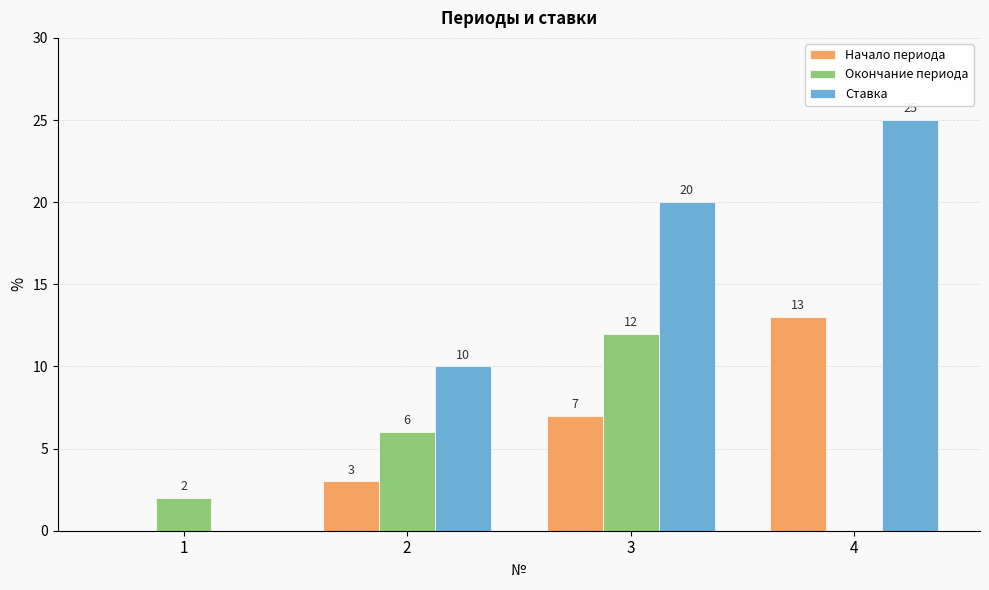

Which category has the highest value in the Окончание периода series?

3